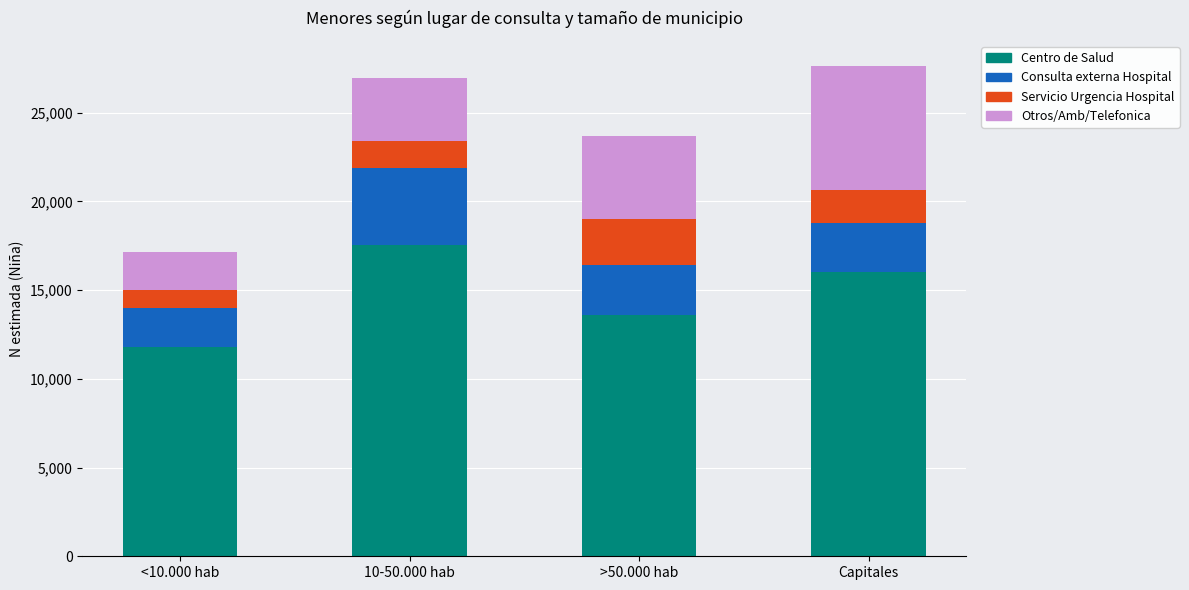

How many data points in Centro de Salud are less than 16000?

2